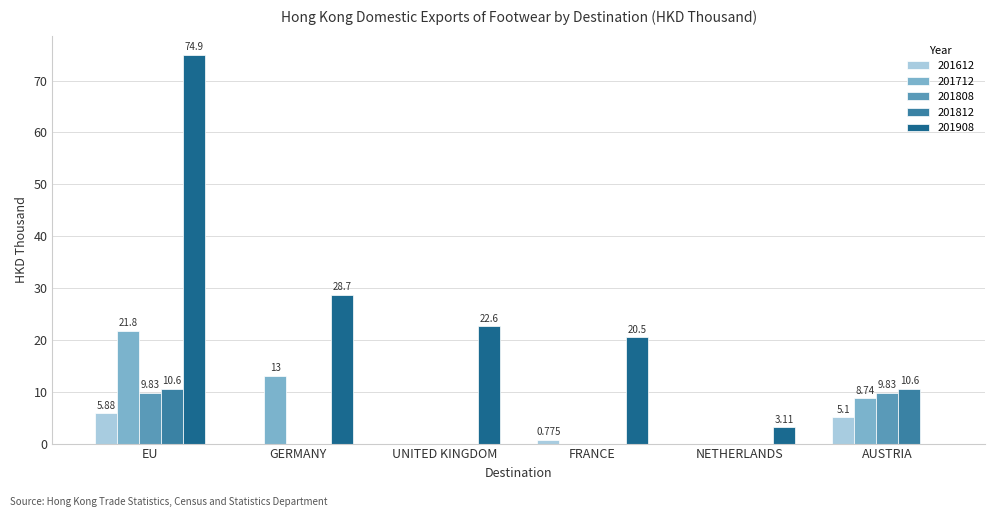

The 201908 series shows 20.5 at FRANCE. True or false?

True